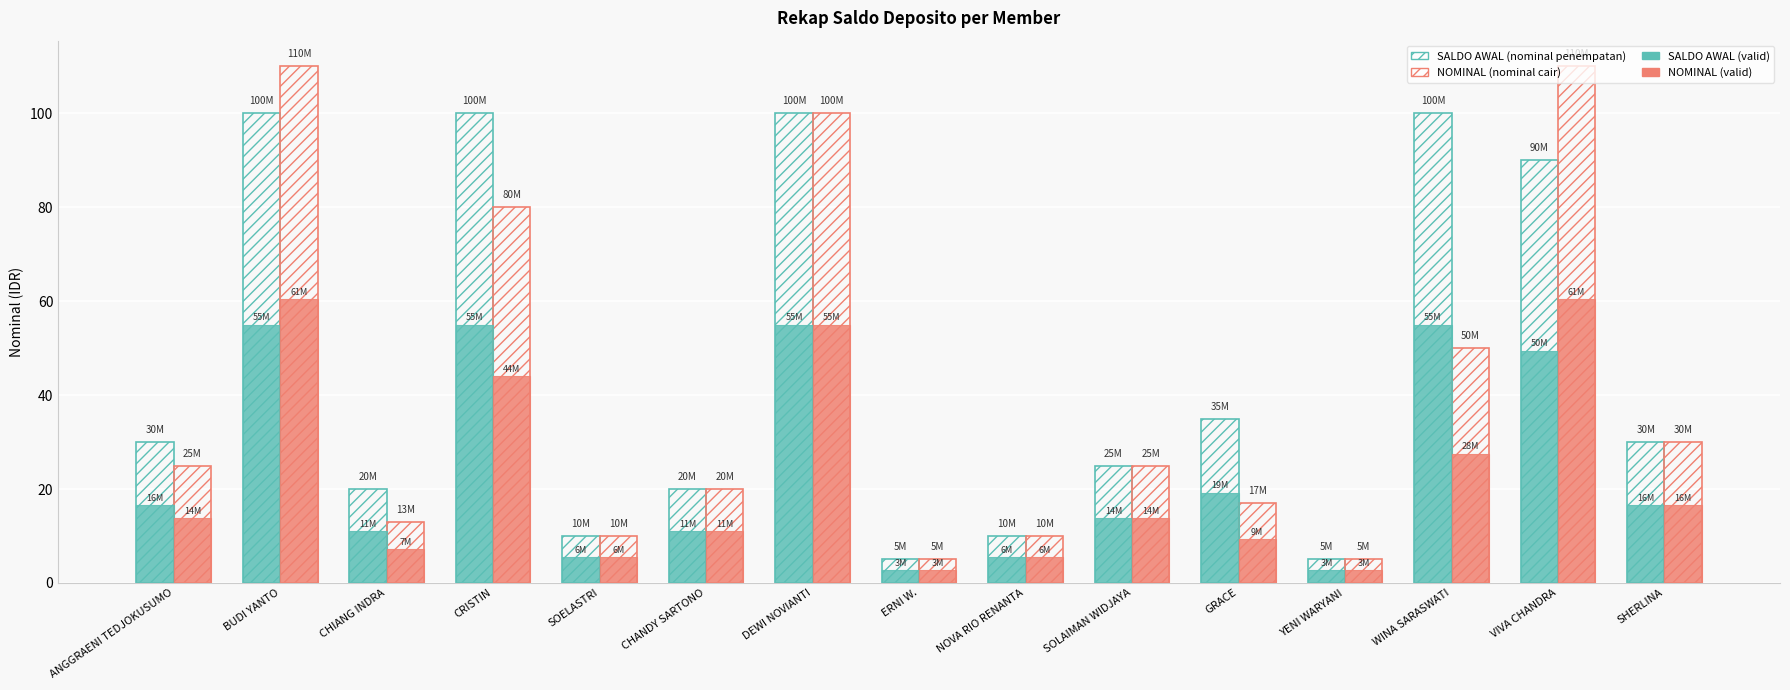

How many distinct data groups are displayed?

4